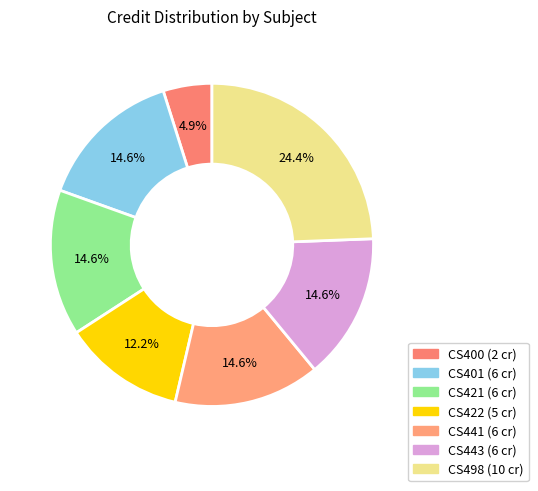

What is the change in value from CS443 to CS498?

+4